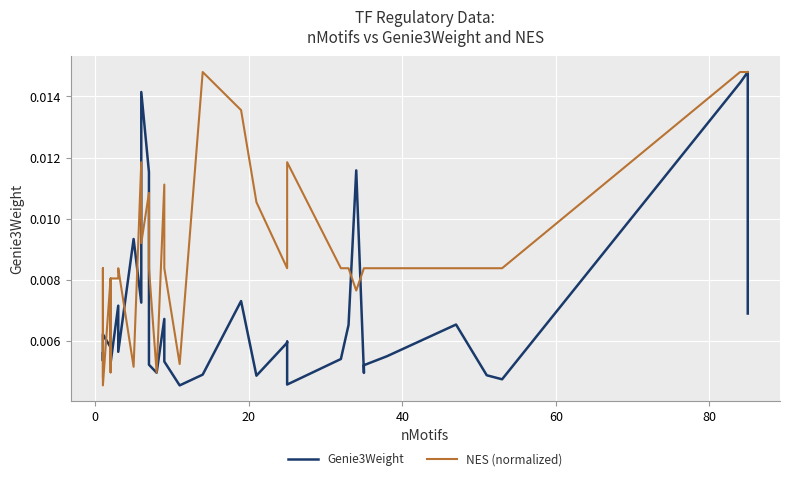

The NES (normalized) series shows 0.0 at 40. True or false?

True